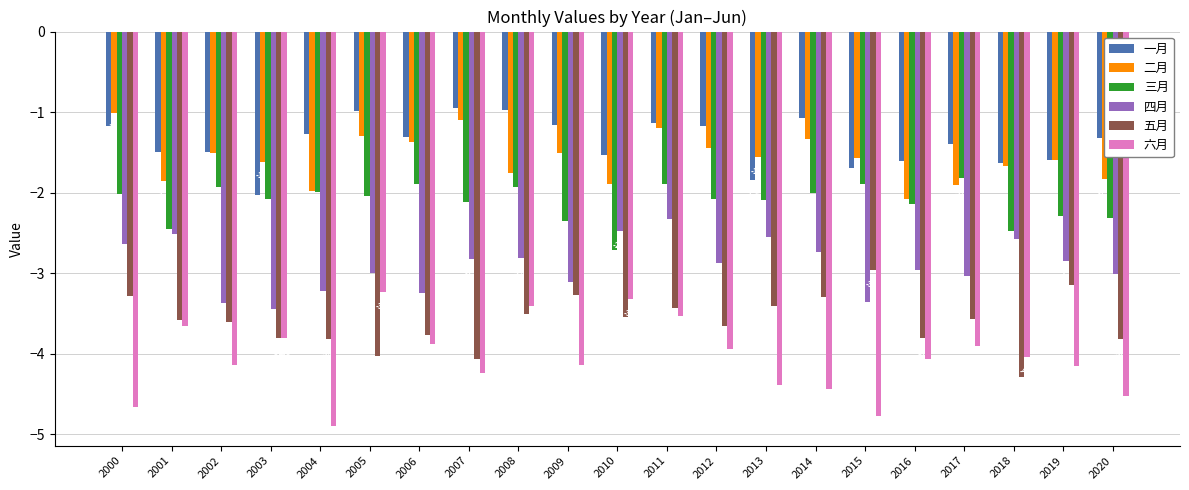

Where is 一月 nearest to the value -1?

2005